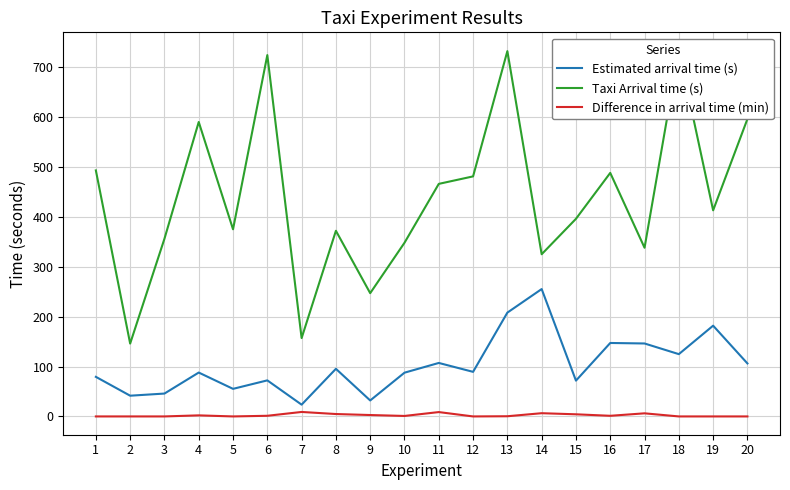

At which category does Difference in arrival time (min) reach its first local valley?

5